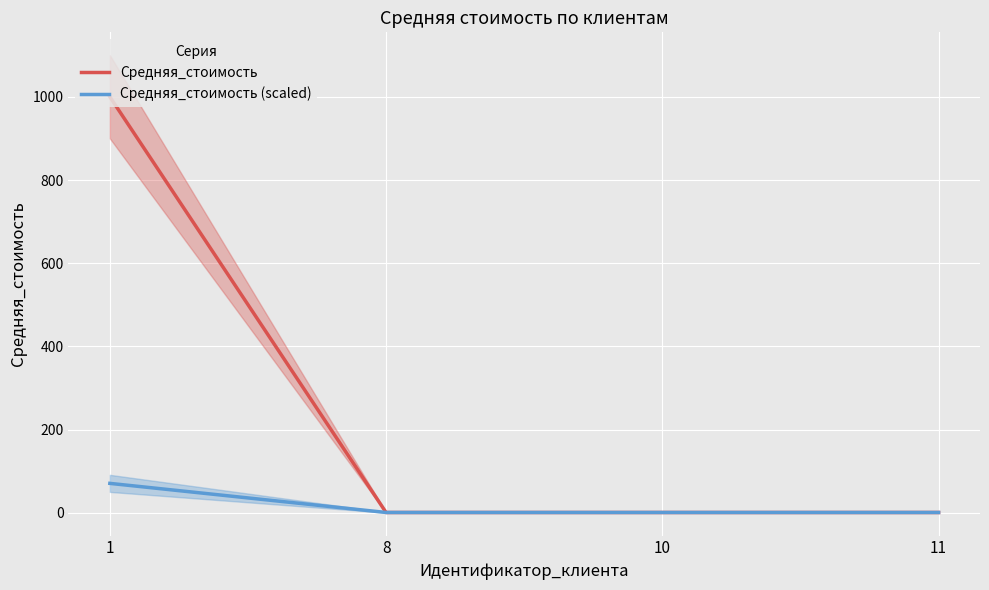

What are all the series names shown in the legend?

Средняя_стоимость, Средняя_стоимость (scaled)